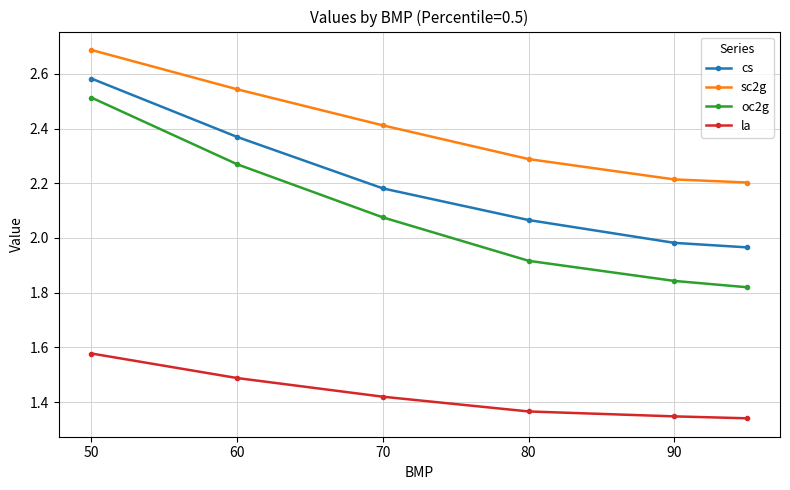

What is the sum of all la values?

8.5